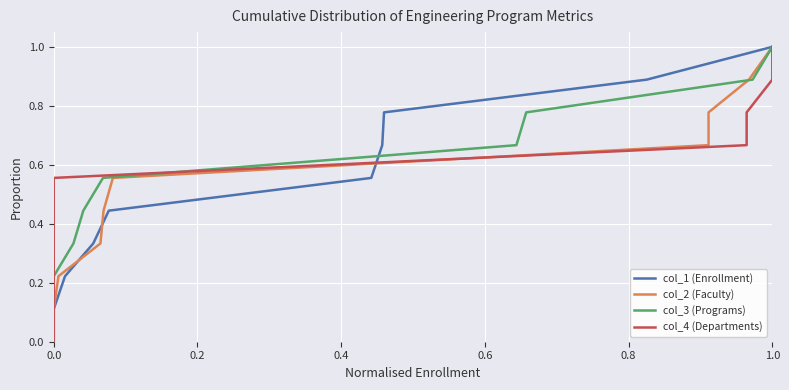

How many col_1 (Enrollment) values are between 0 and 1?

10